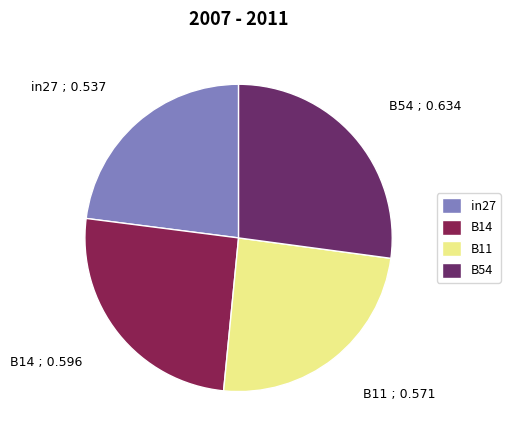

The in27 slice represents 14% of the pie. True or false?

False